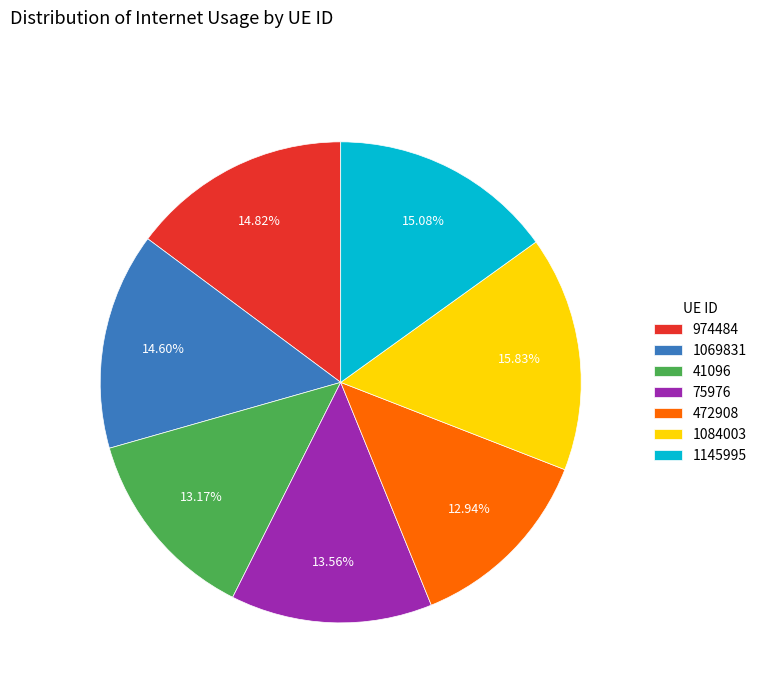

To the nearest percent, what portion does 1069831 represent?

15%